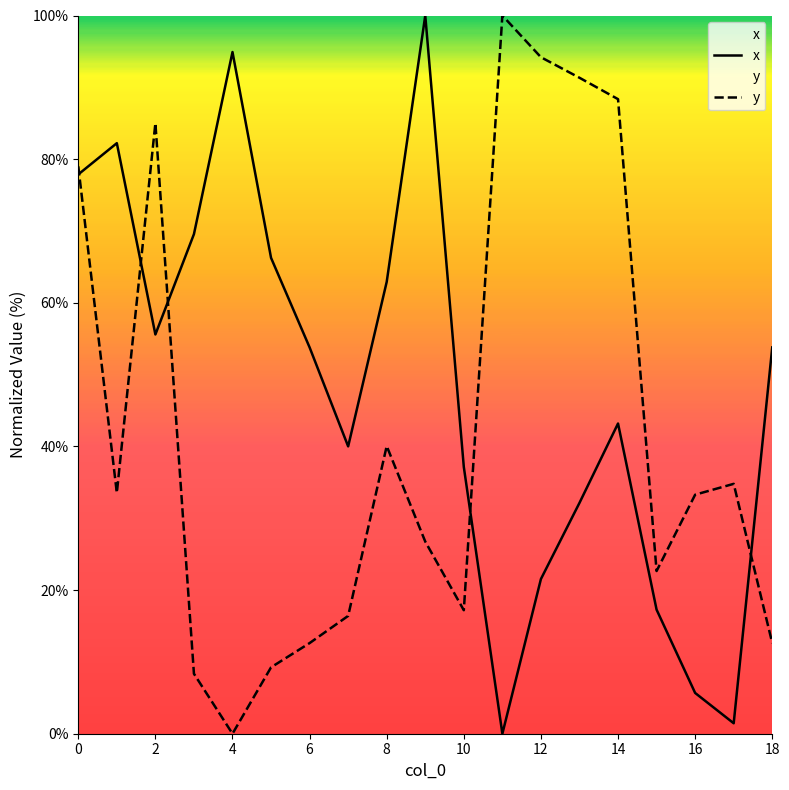

Count the number of categories in the chart.

19